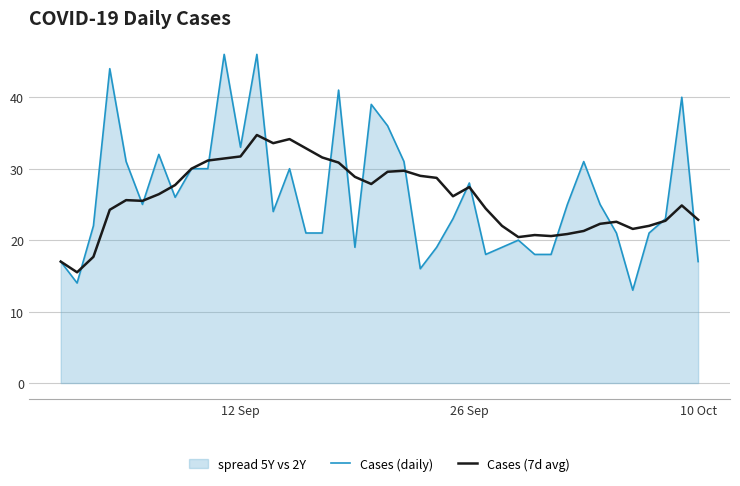

True or false: Cases (7d avg) has more than 2 interior local peaks.

True